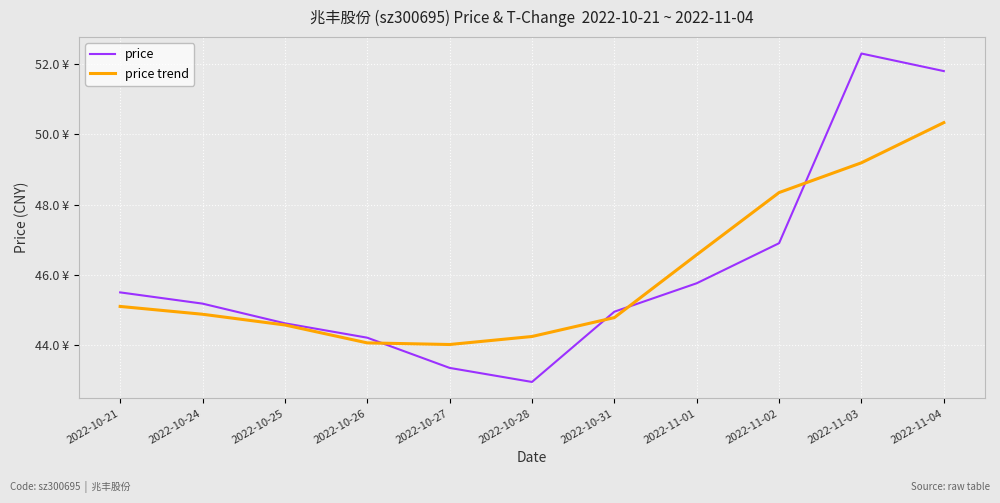

What is the value of the price trend point at the 1st from the left?

45.1